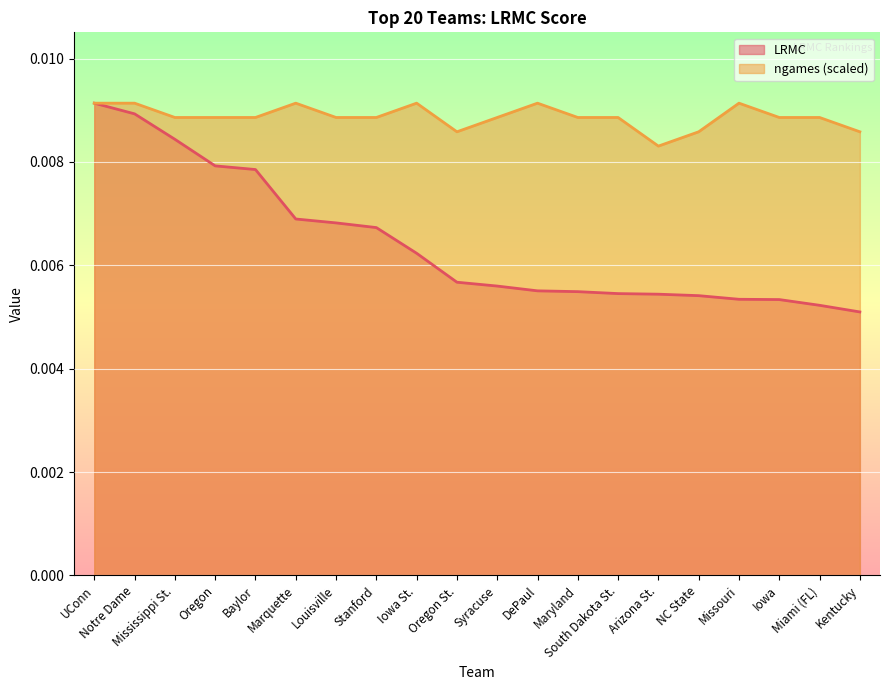

Which category has the lowest value across all series?

Kentucky